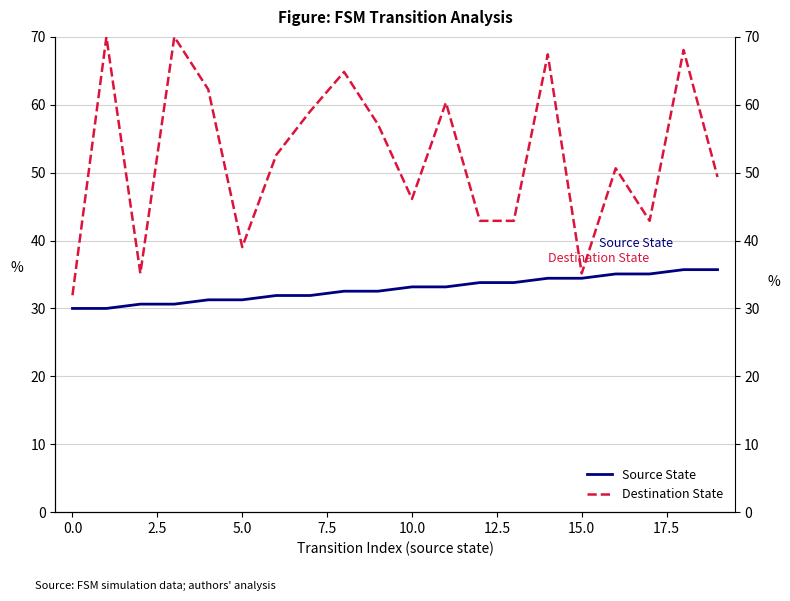

How many values in the Destination State series exceed 52?

10